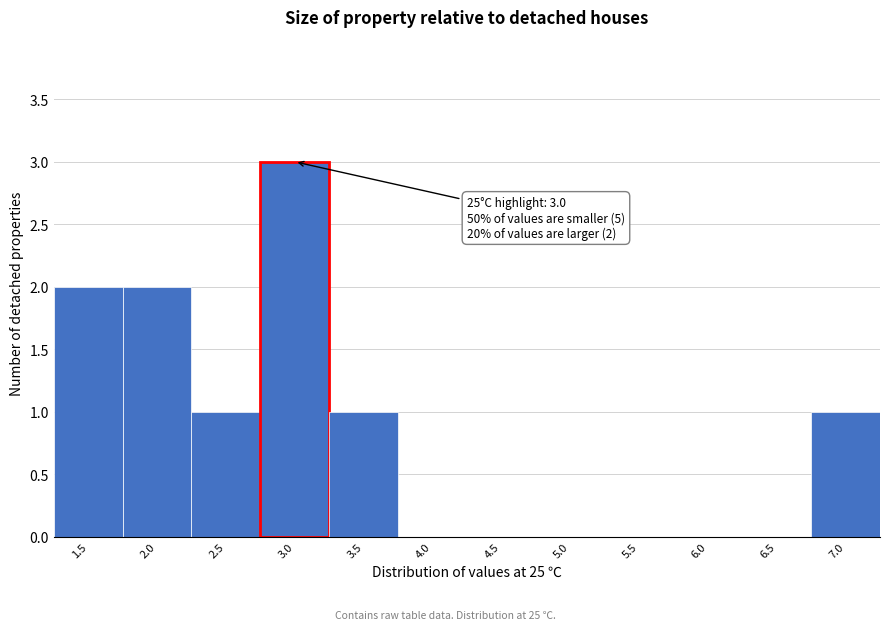

Reading left to right, transcribe all the data shown in this chart.

1.5=2	2.0=2	2.5=1	3.0=3	3.5=1	4.0=0	4.5=0	5.0=0	5.5=0	6.0=0	6.5=0	7.0=1